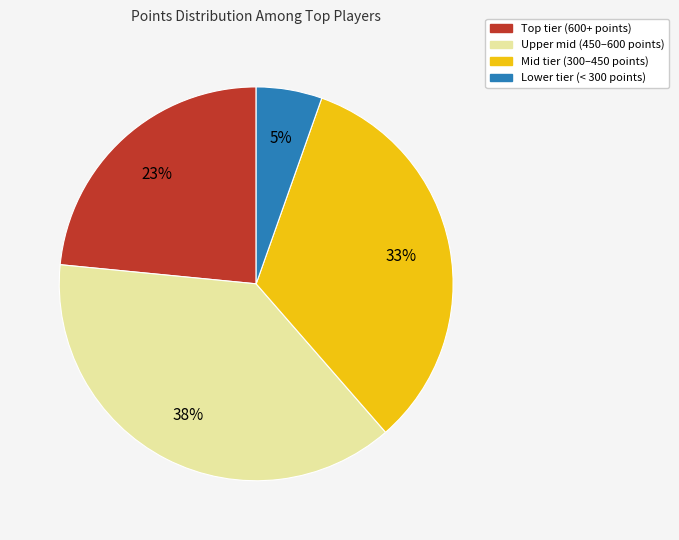

Which slice is the largest?

Upper mid (450–600 points)